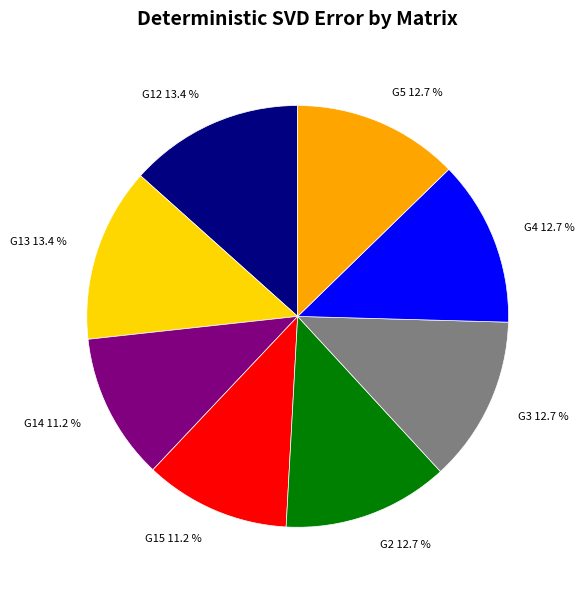

Does any single category account for the majority?

No